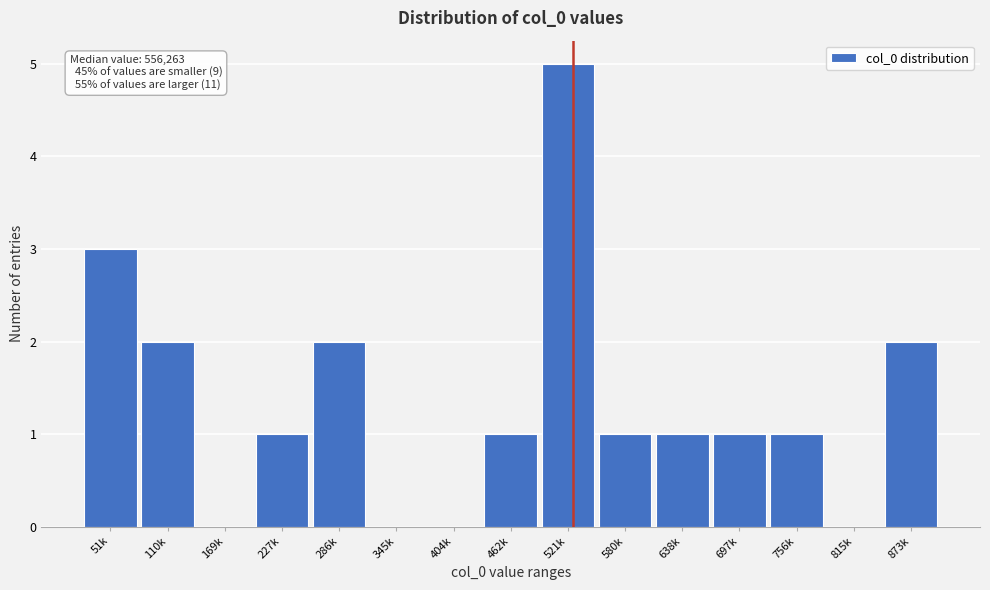

Reading left to right, extract all data points from this chart.

51k=3	110k=2	169k=0	227k=1	286k=2	345k=0	404k=0	462k=1	521k=5	580k=1	638k=1	697k=1	756k=1	815k=0	873k=2